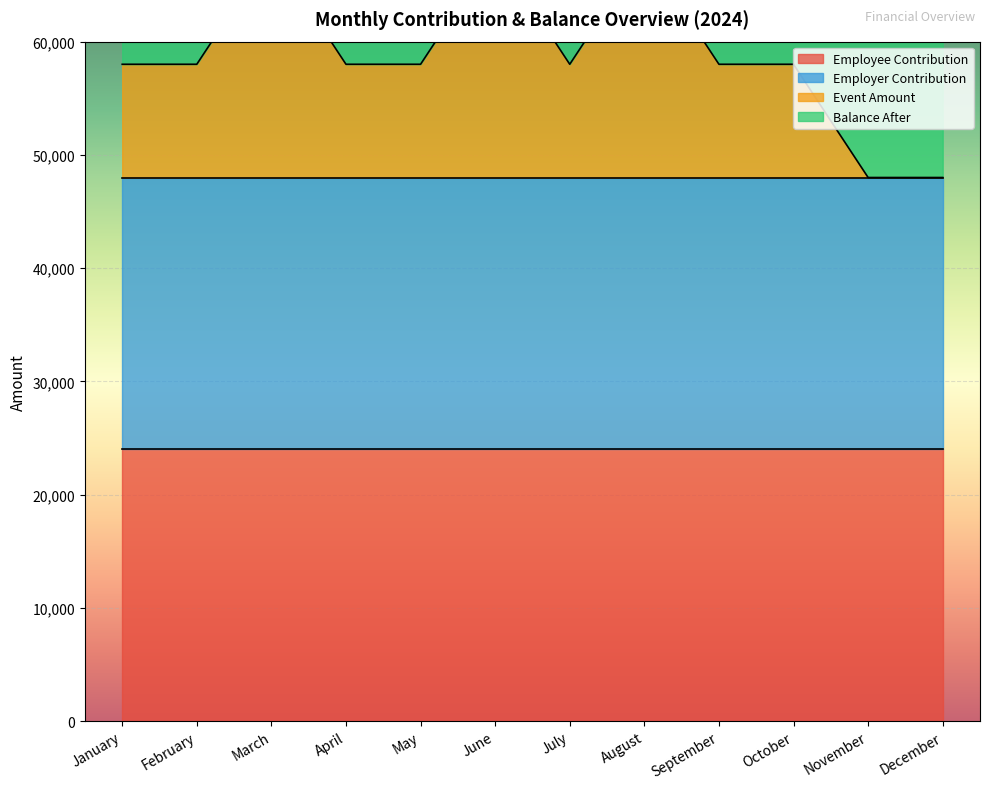

True or false: Employee Contribution and Balance After intersect in this chart.

False